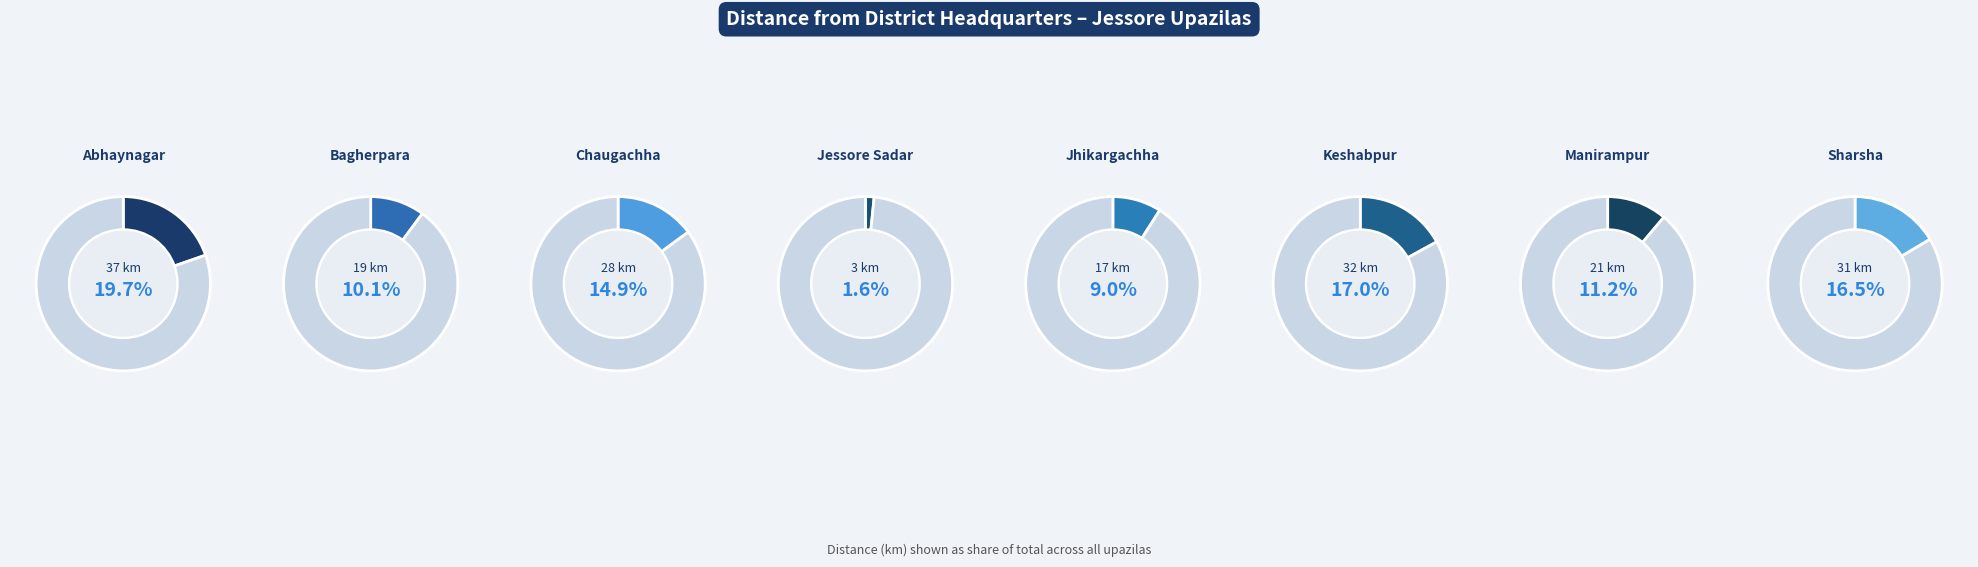

True or false: Keshabpur accounts for 17% of the total.

True